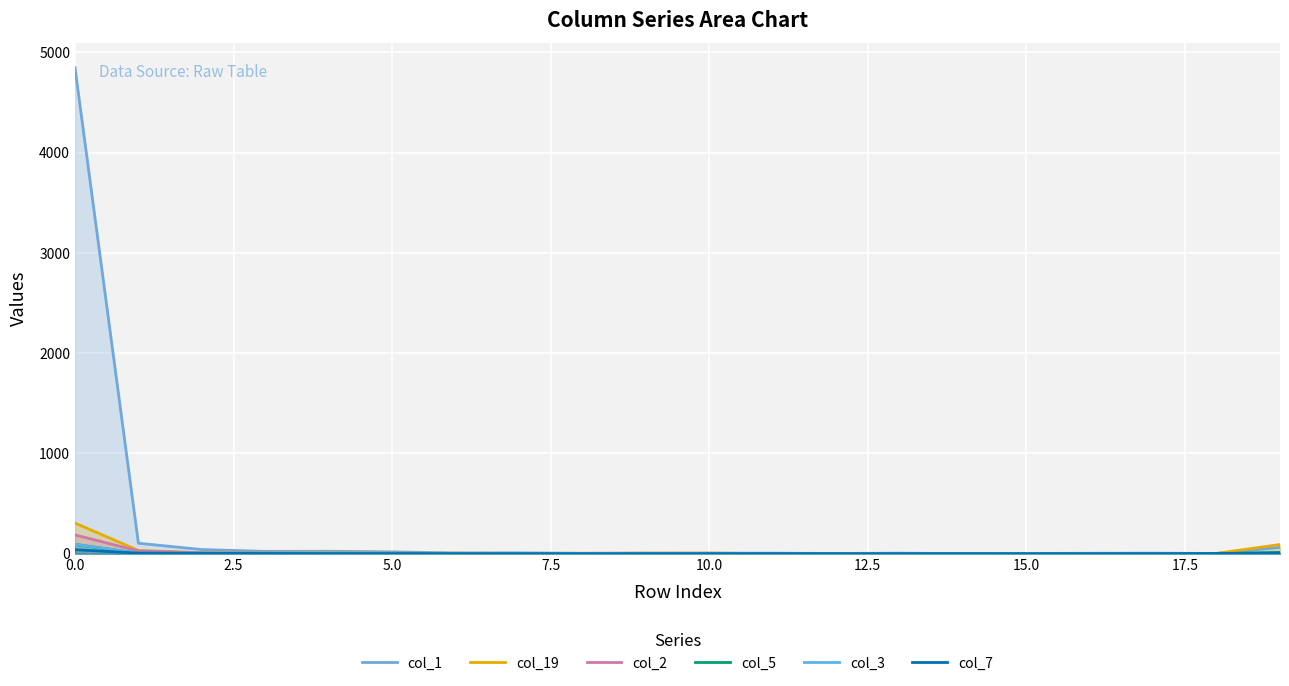

What is the value of the col_3 point at the 2nd from the left?

5